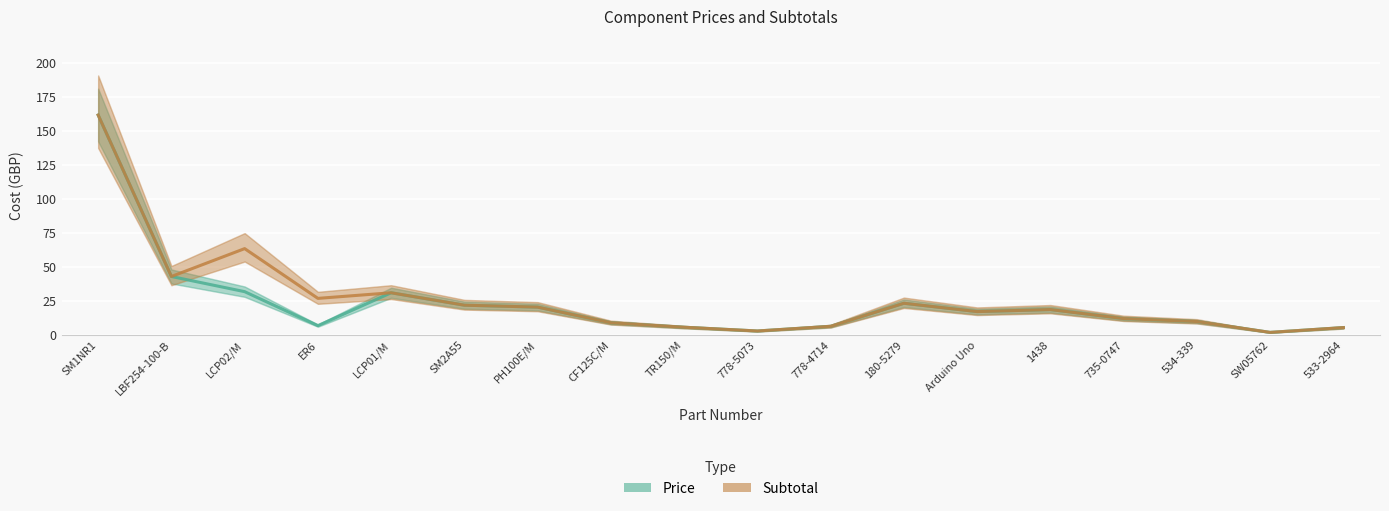

True or false: Subtotal and Price cross at least once.

False